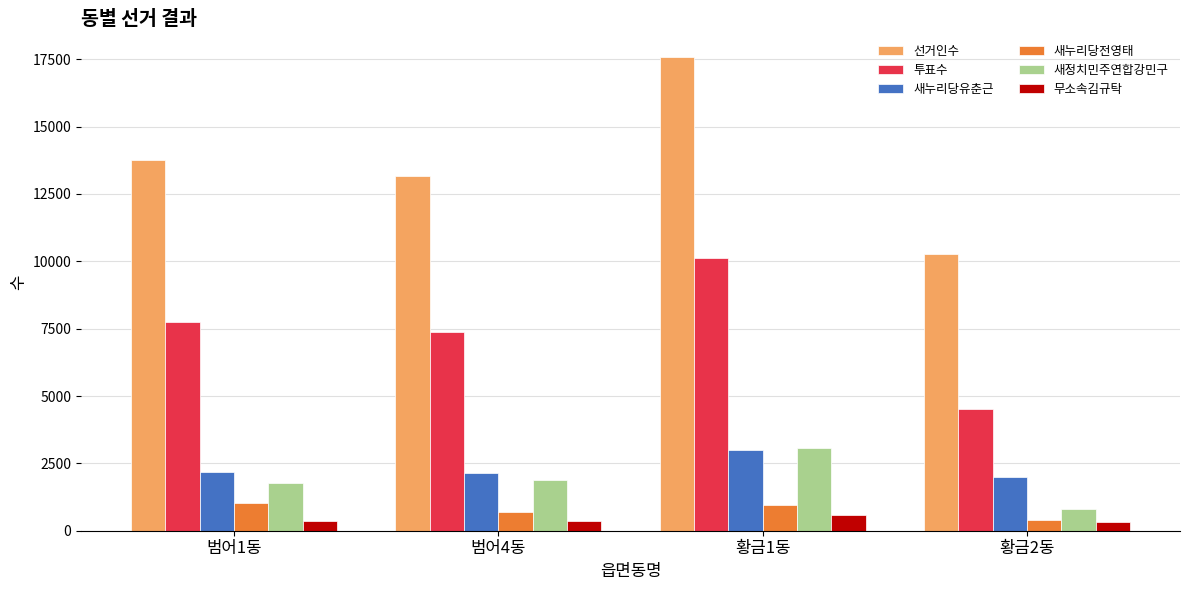

What is the difference between the maximum and second lowest values in the 새정치민주연합강민구 series?

1273